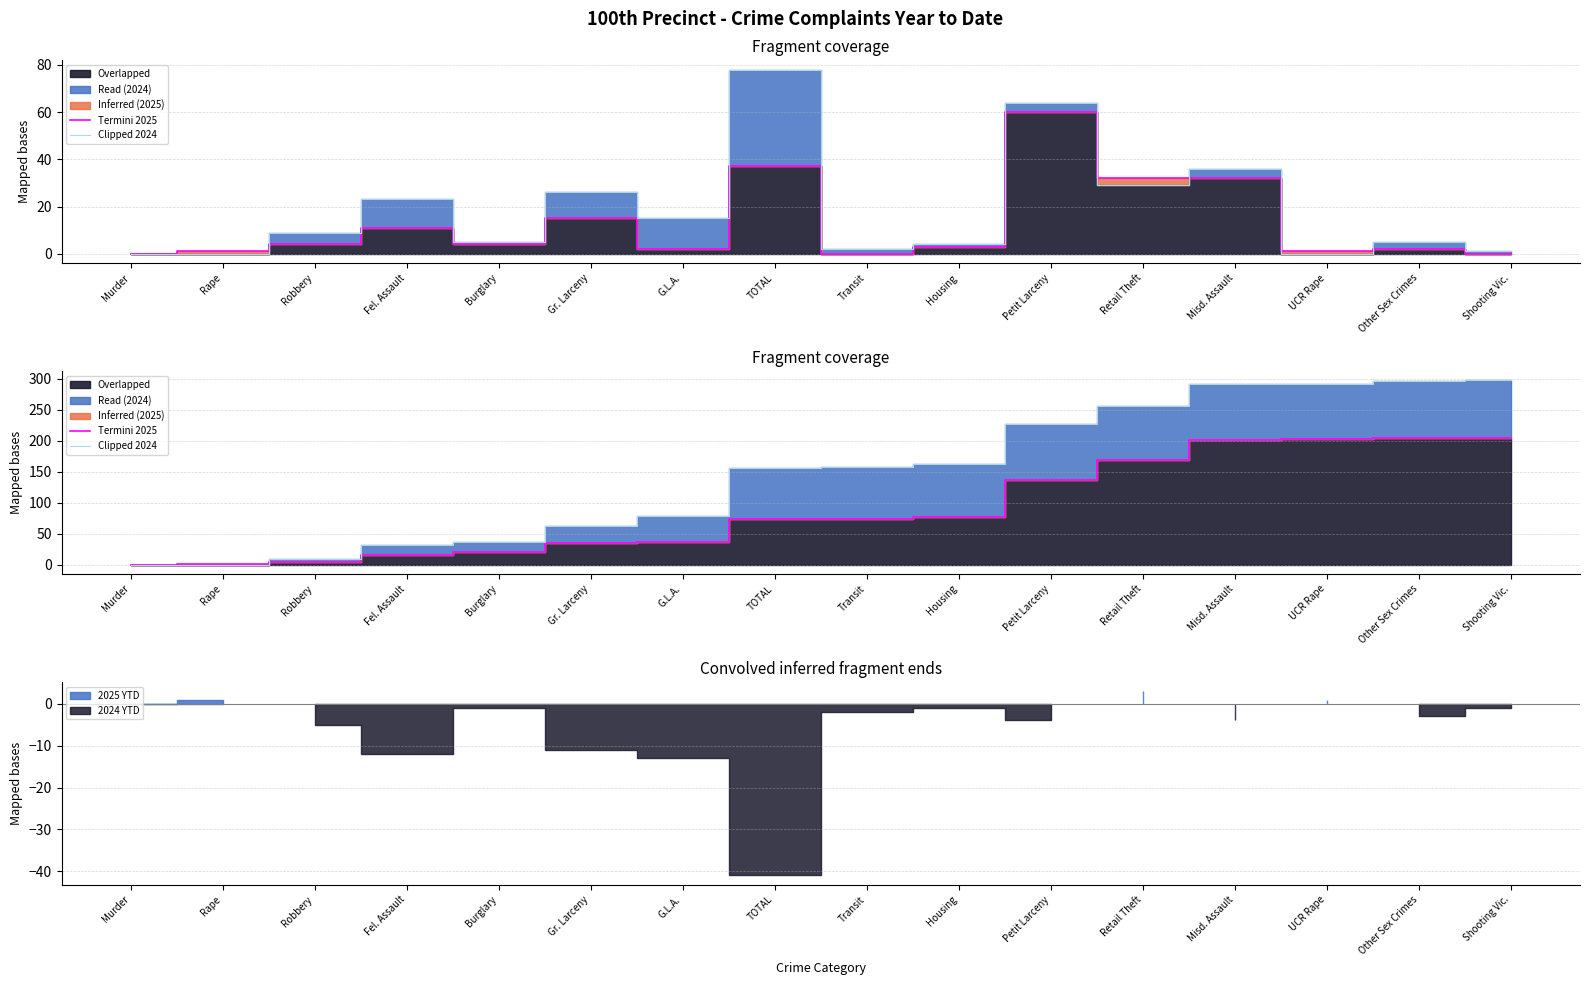

What is the sum of all Clipped 2024 values?

2351